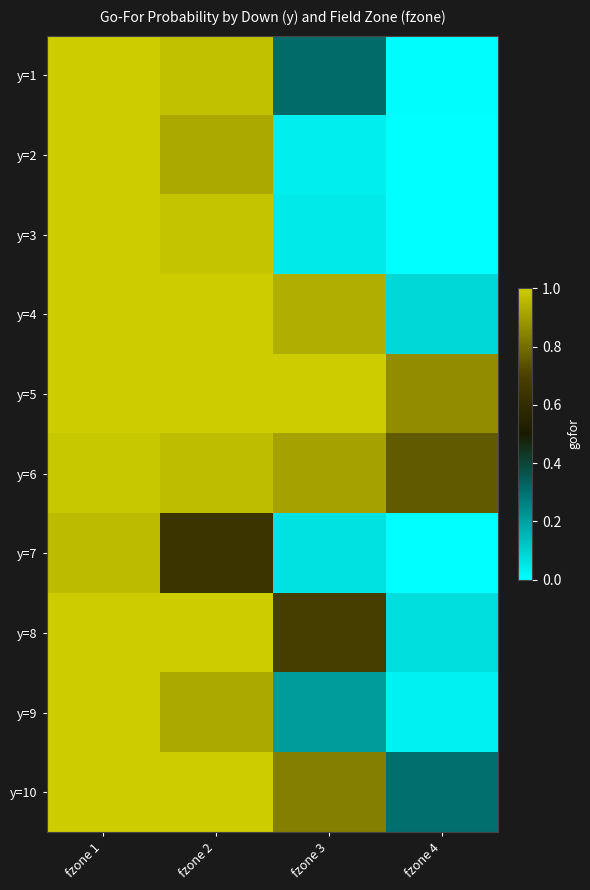

Which series has the largest range (max minus min)?

y=2